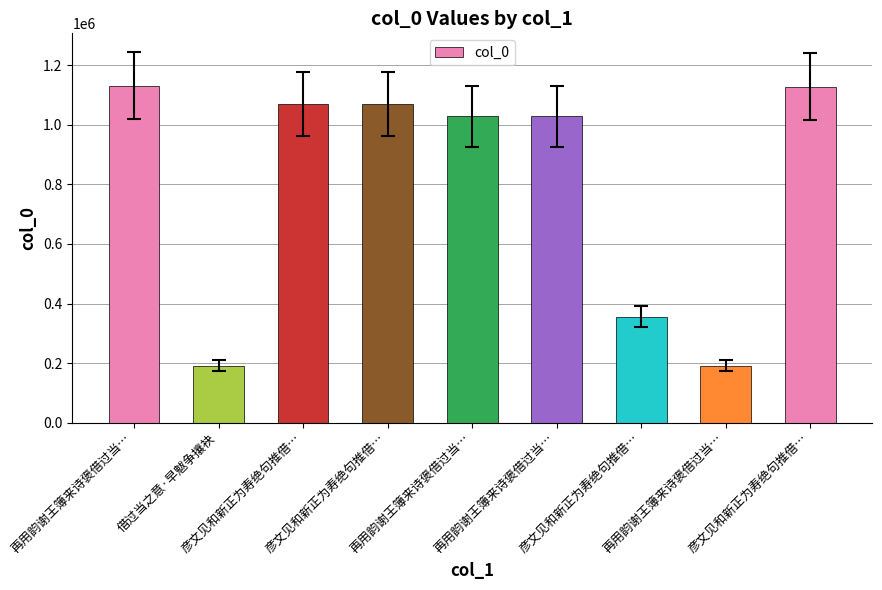

Rank the categories by value from highest to lowest.

再用韵谢王簿来诗褒借过当…, 彦文见和新正为寿绝句推借…, 彦文见和新正为寿绝句推借…, 彦文见和新正为寿绝句推借…, 再用韵谢王簿来诗褒借过当…, 再用韵谢王簿来诗褒借过当…, 彦文见和新正为寿绝句推借…, 借过当之意·早魃争攘袂, 再用韵谢王簿来诗褒借过当…